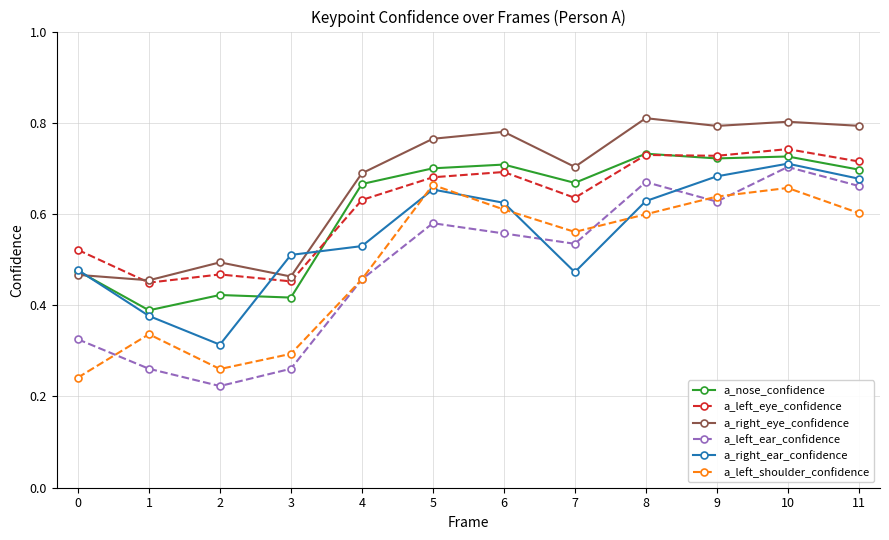

What are all the series names shown in the legend?

a_nose_confidence, a_left_eye_confidence, a_right_eye_confidence, a_left_ear_confidence, a_right_ear_confidence, a_left_shoulder_confidence